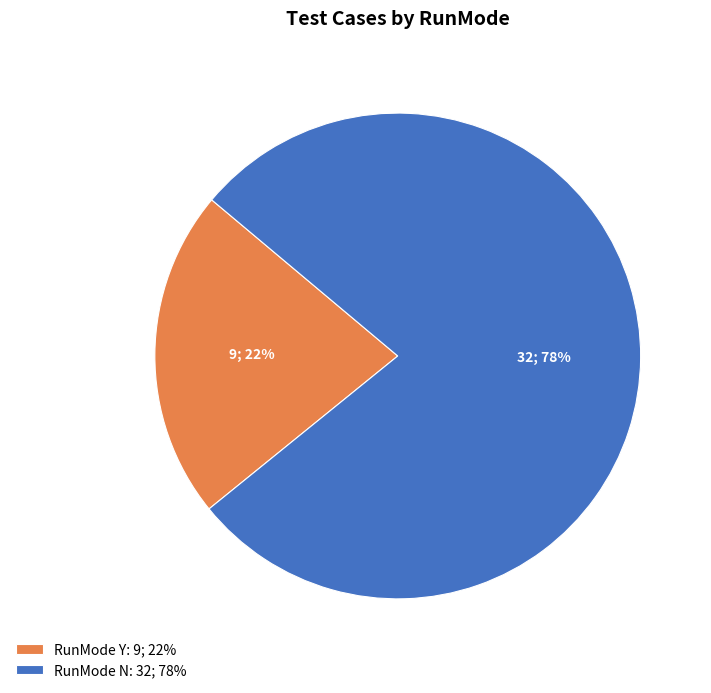

Approximately how many times larger is the value at RunMode Y: 9; 22% compared to RunMode N: 32; 78%?

0.3